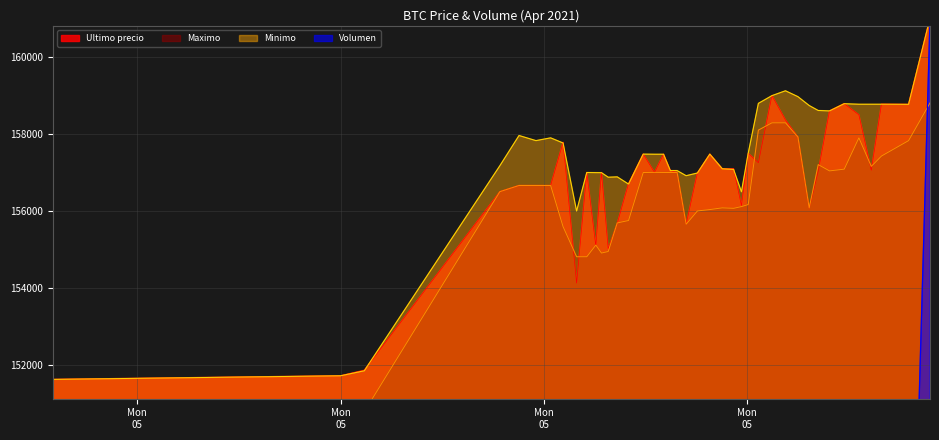

At how many categories does at least one series exceed 91659?

40